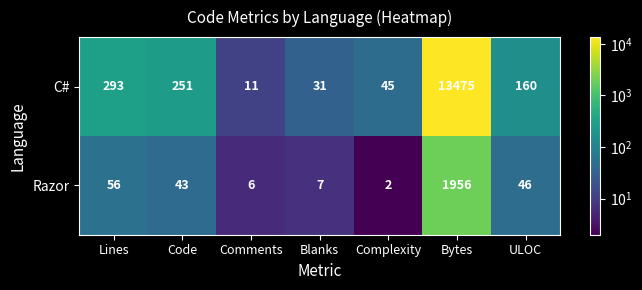

What value does the Razor series have at ULOC, to the nearest 10?

50